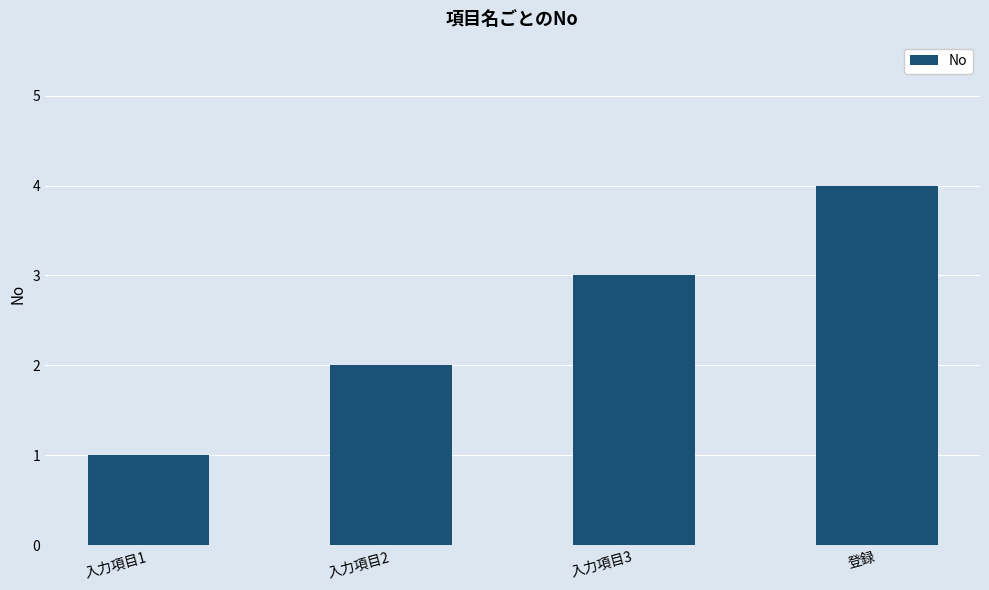

Does the chart contain stacked bars?

No